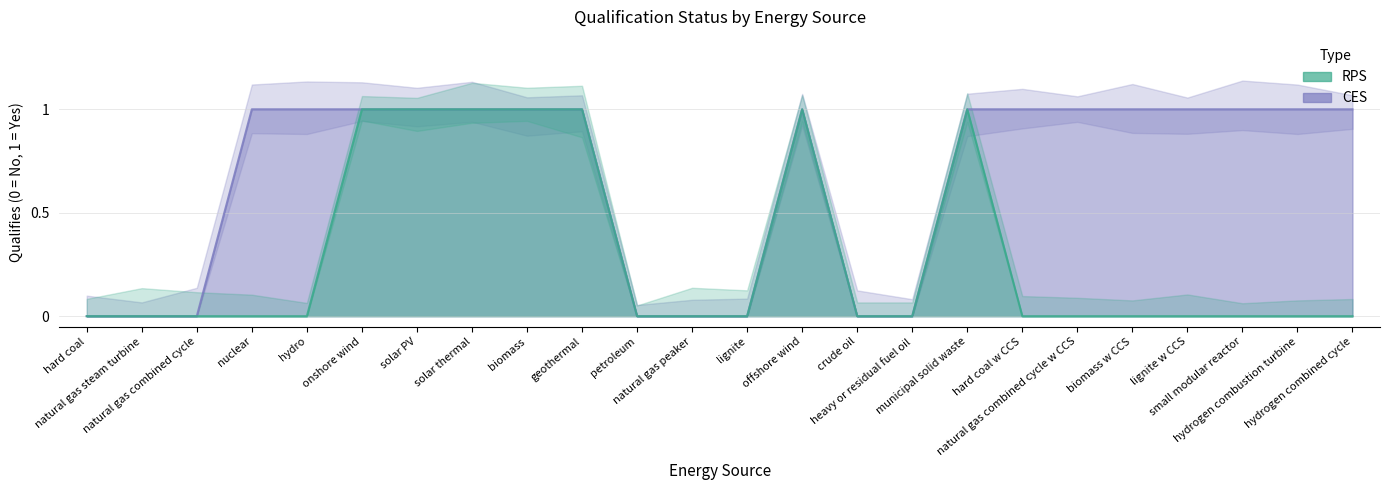

The CES series shows 0 at crude oil. True or false?

True